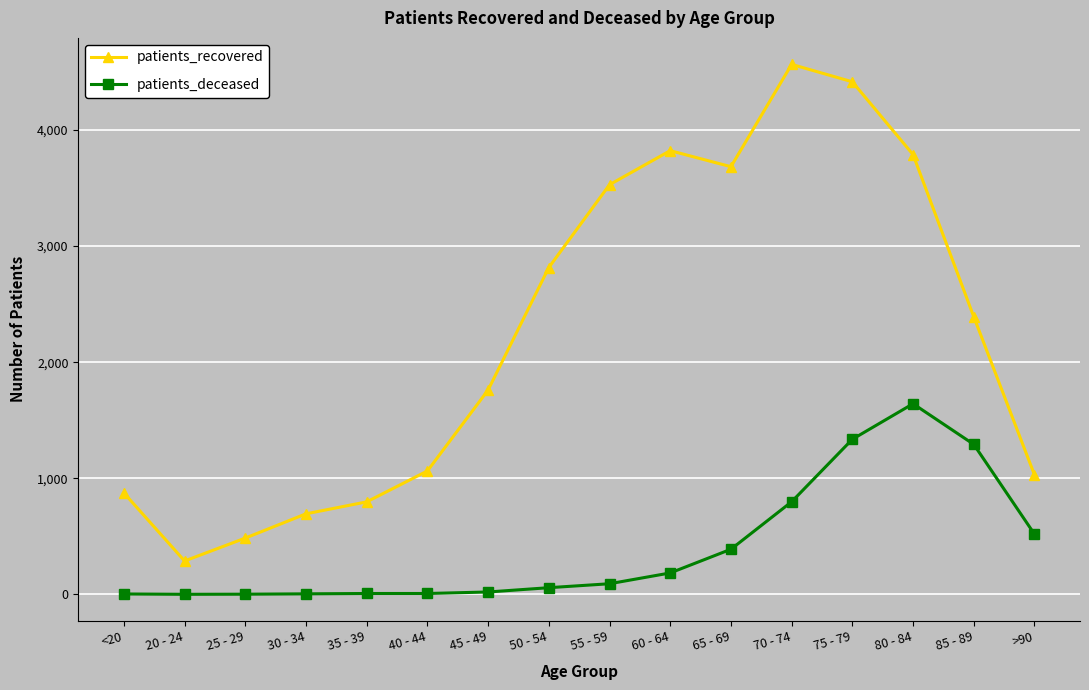

At which label does patients_deceased reach its peak?

80 - 84